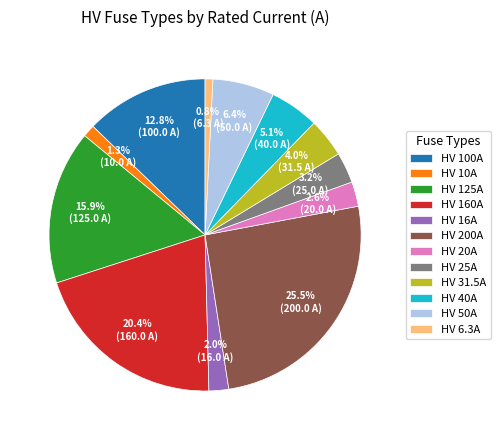

How many segments does this pie chart have?

12